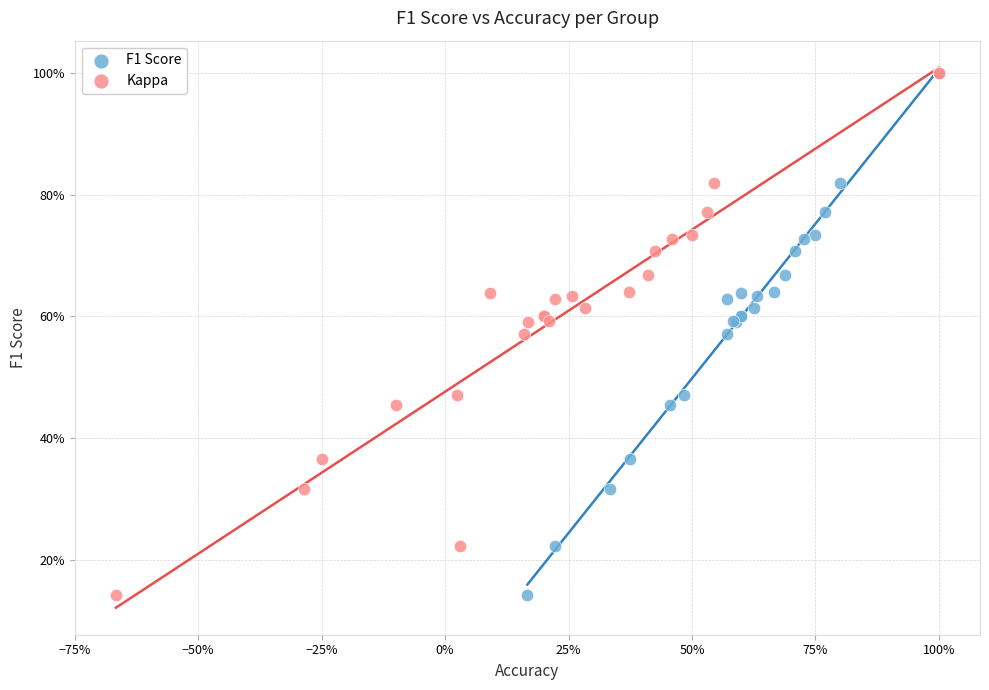

What are all the series names shown in the legend?

F1 Score, Kappa